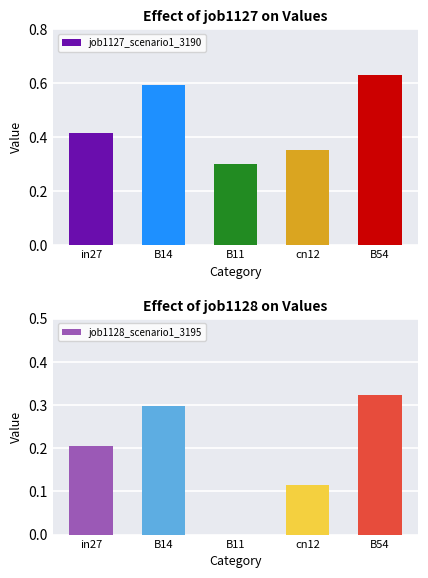

What is the difference between the maximum and second lowest values in the job1127_scenario1_3190 series?

0.3